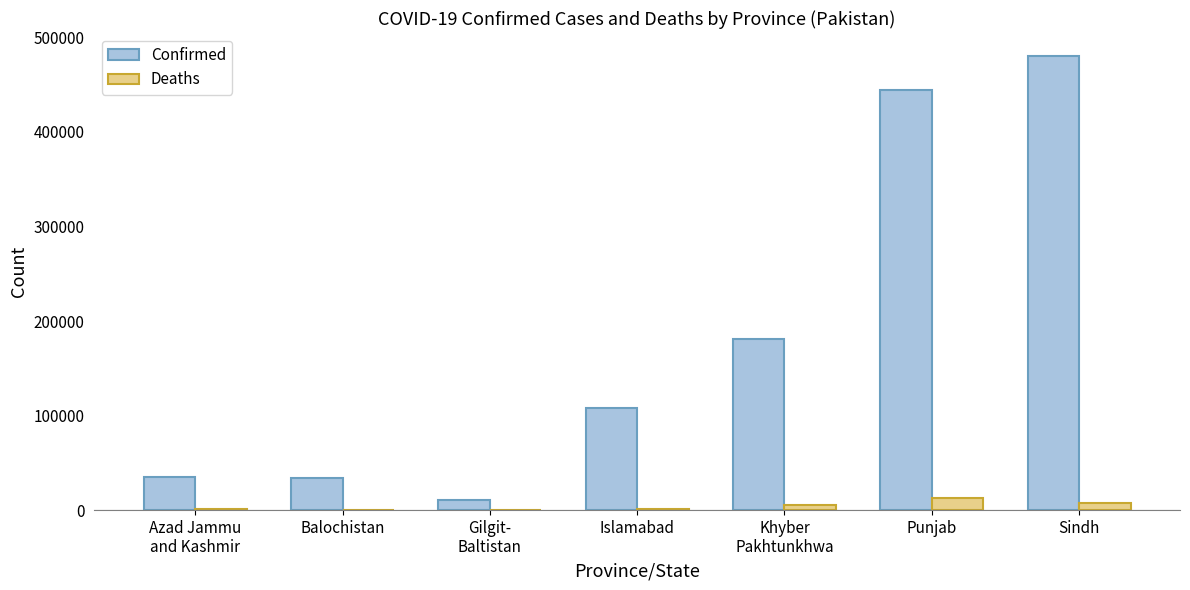

At which category is the sum across all series the highest?

Sindh